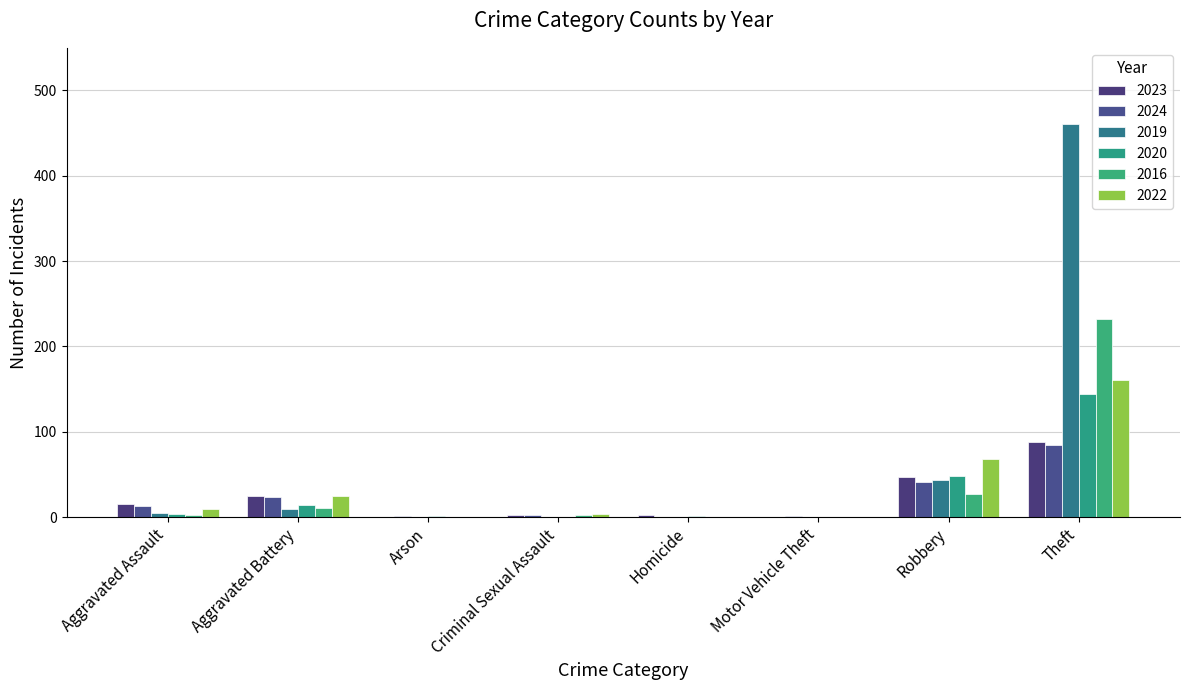

How many distinct data groups are displayed?

6